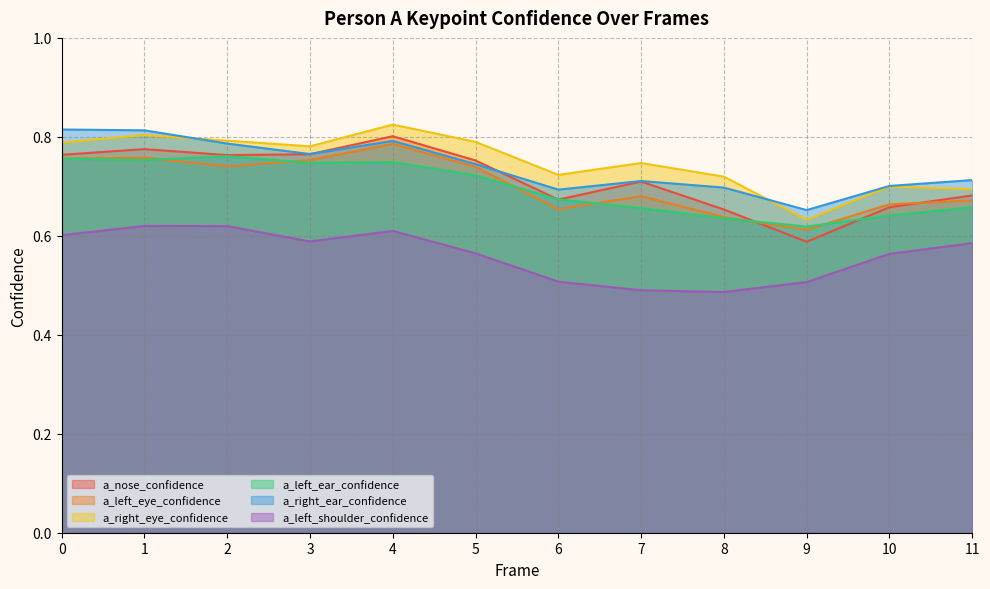

Does the chart have visible grid lines?

Yes